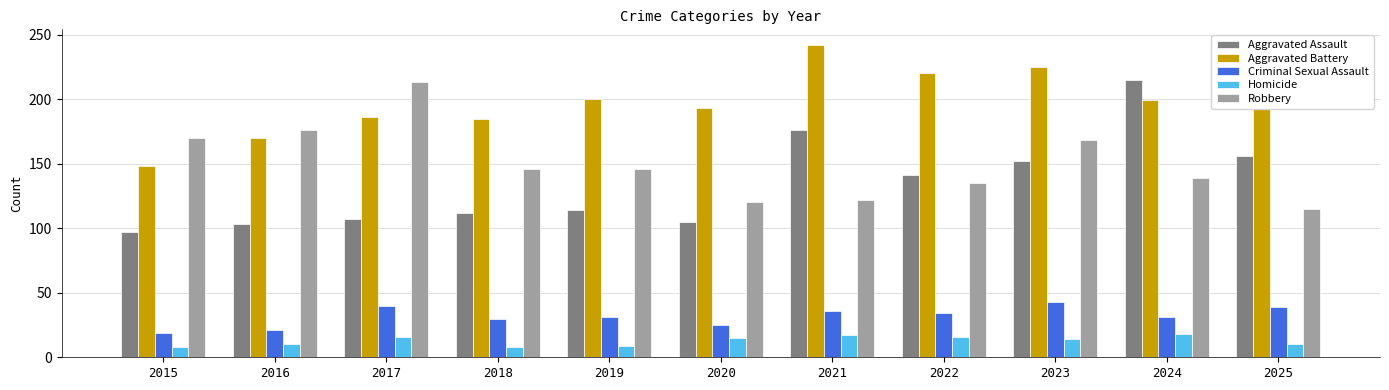

What is the difference between the Aggravated Battery values at 2023 and 2019?

25